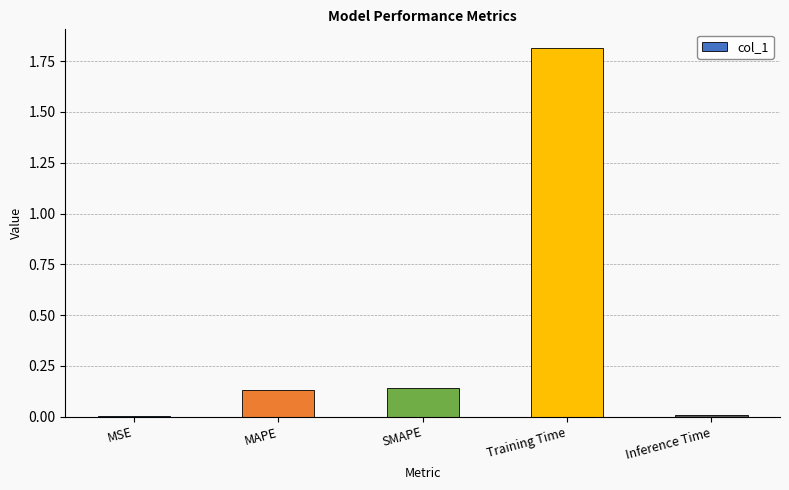

What is the change in value from SMAPE to Training Time?

+1.7